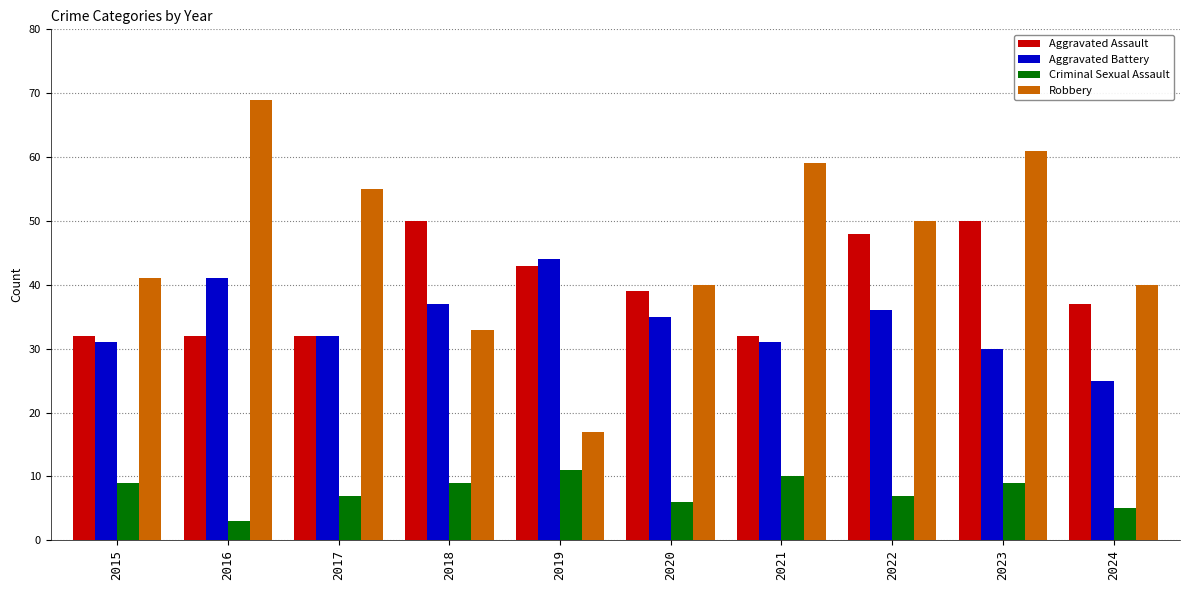

Reading left to right, extract all data points from this chart.

Aggravated Assault: 32	32	32	50	43	39	32	48	50	37
Aggravated Battery: 31	41	32	37	44	35	31	36	30	25
Criminal Sexual Assault: 9	3	7	9	11	6	10	7	9	5
Robbery: 41	69	55	33	17	40	59	50	61	40